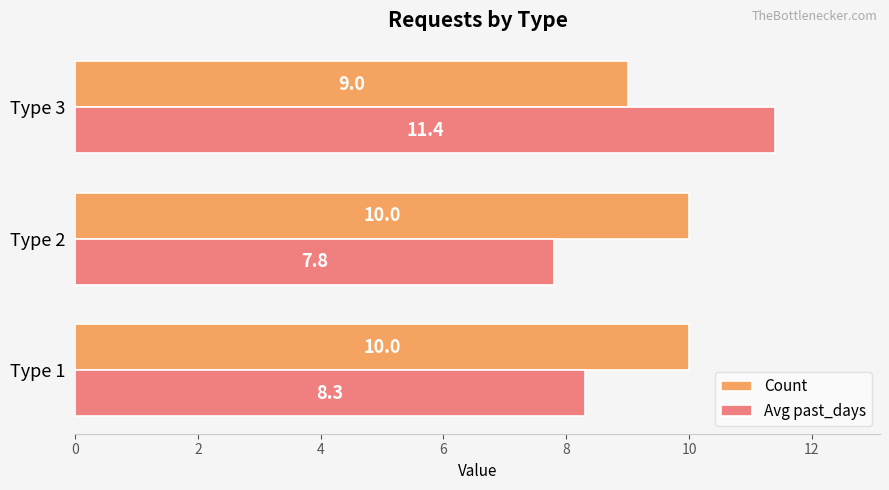

The Avg past_days series shows 14.6 at Type 1. True or false?

False